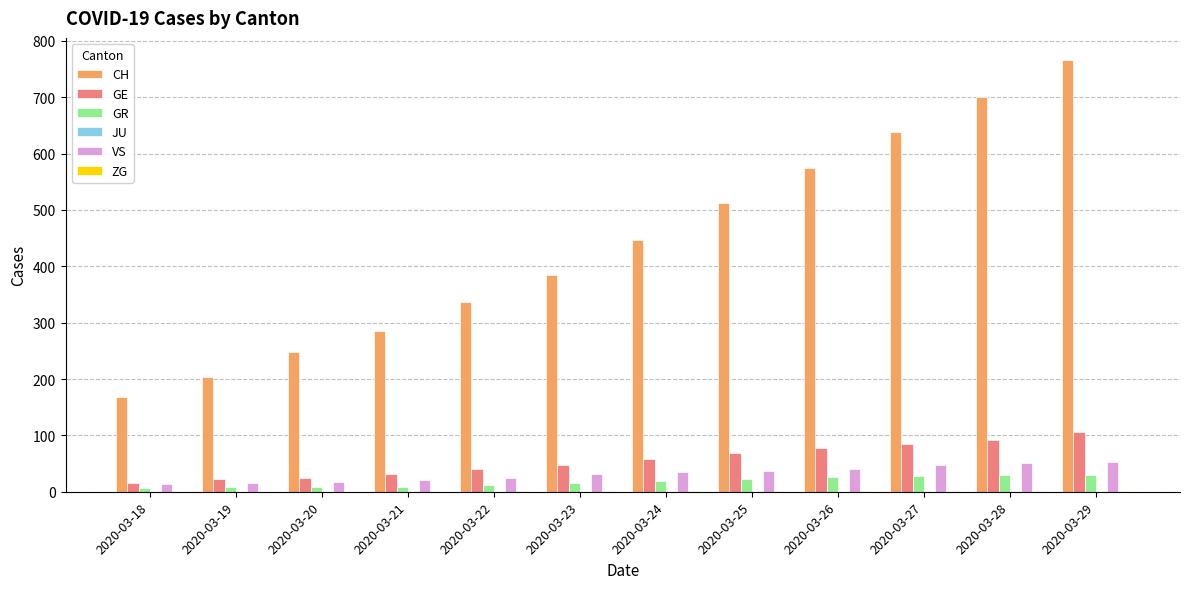

What is the sum of all GR values?

214